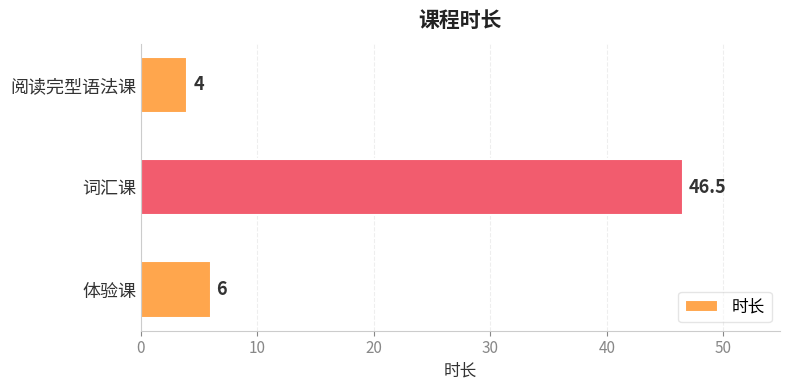

List the labels in order of value, smallest first.

阅读完型语法课, 体验课, 词汇课